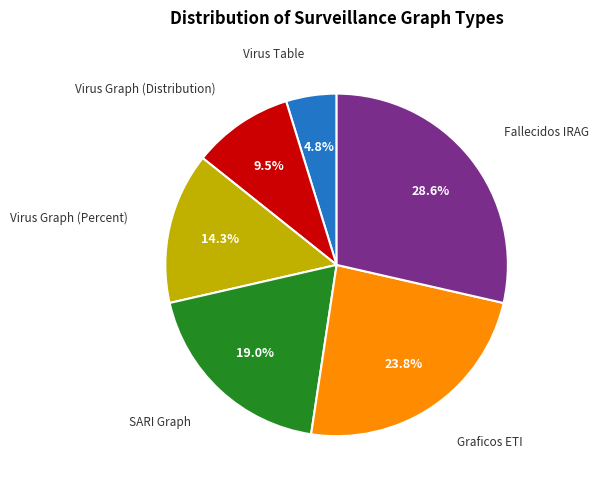

Count the number of slices in the pie.

6